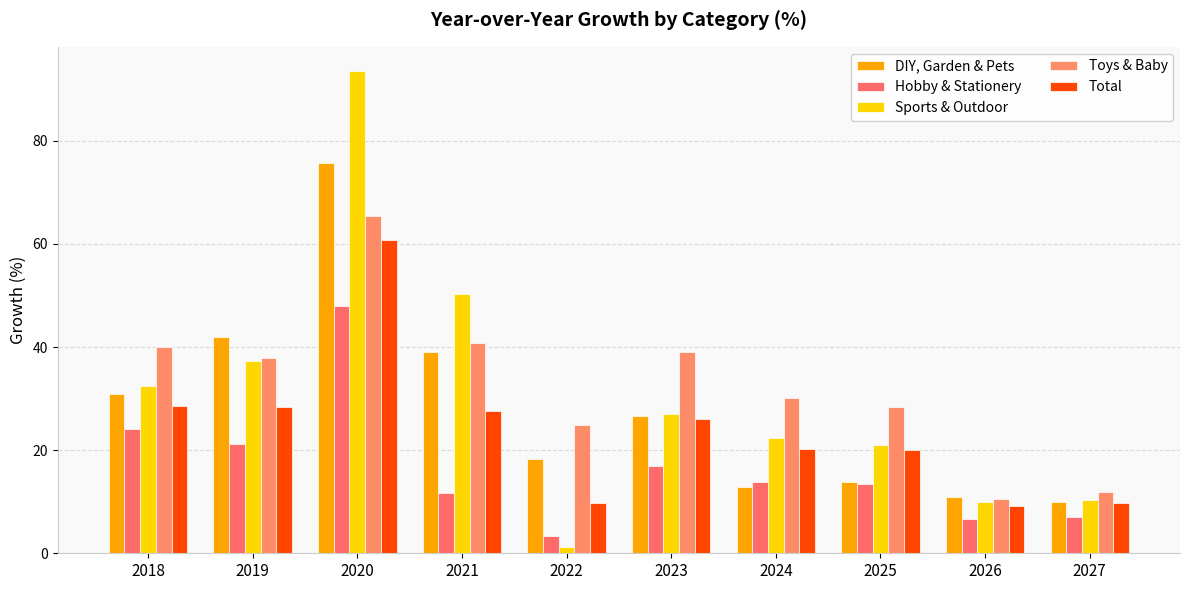

What is the spread (max minus min) of values at 2022?

23.8